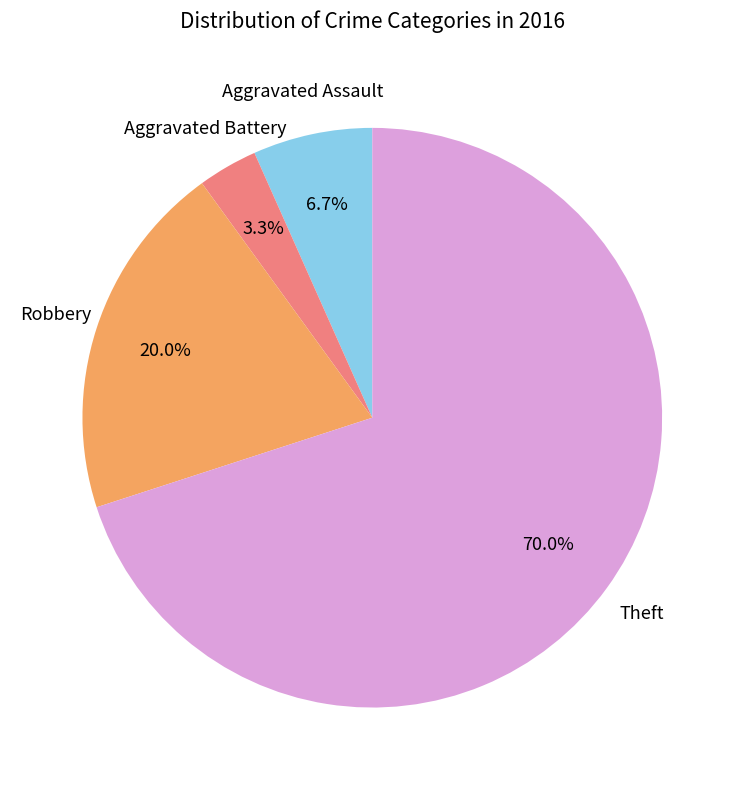

Which has a higher value, Aggravated Battery or Robbery?

Robbery